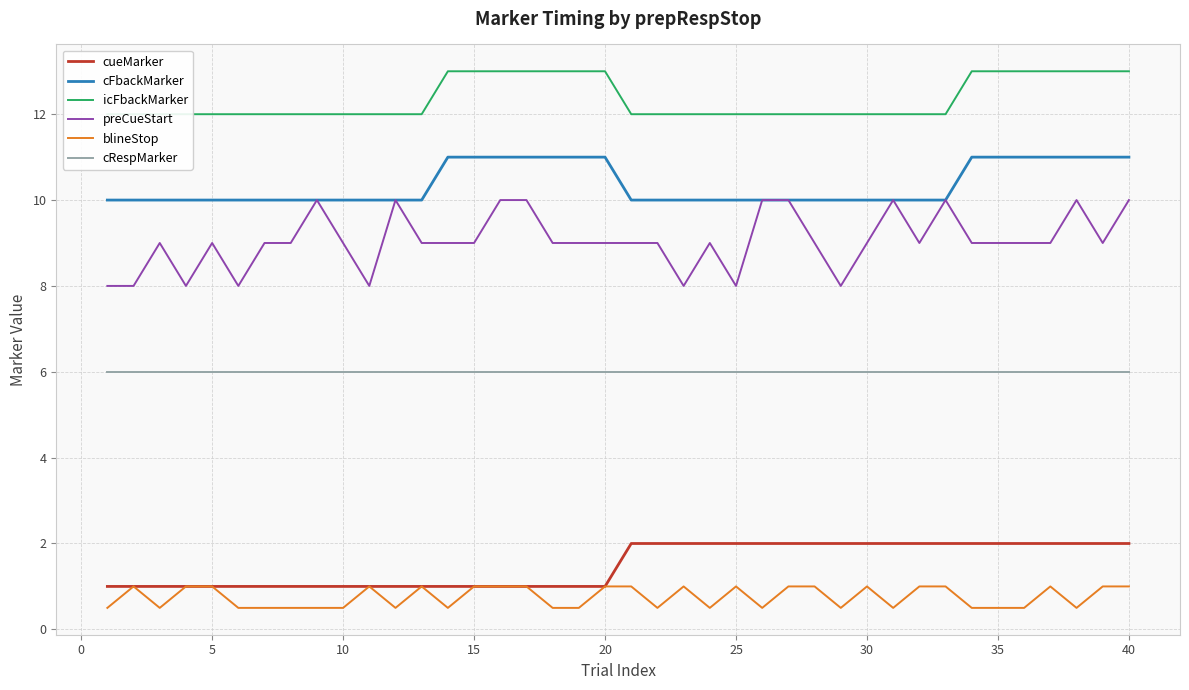

True or false: blineStop and preCueStart intersect in this chart.

False